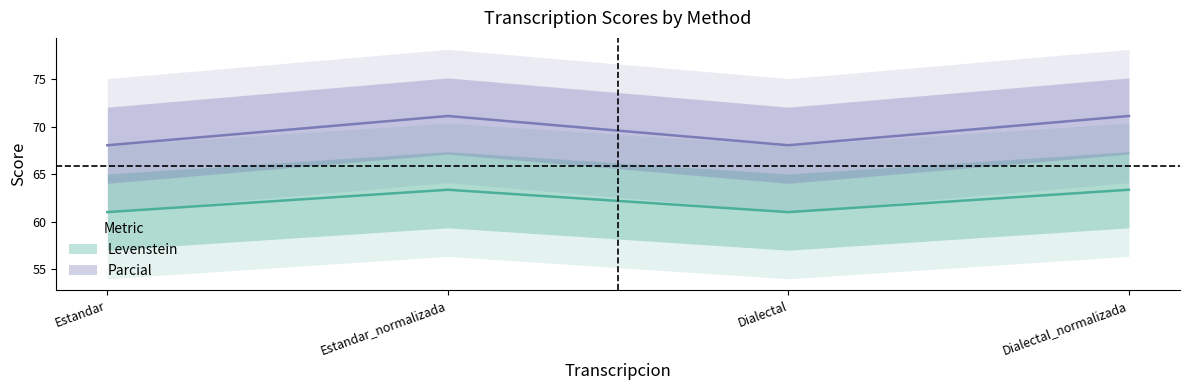

True or false: Levenstein and Parcial cross at least once.

False